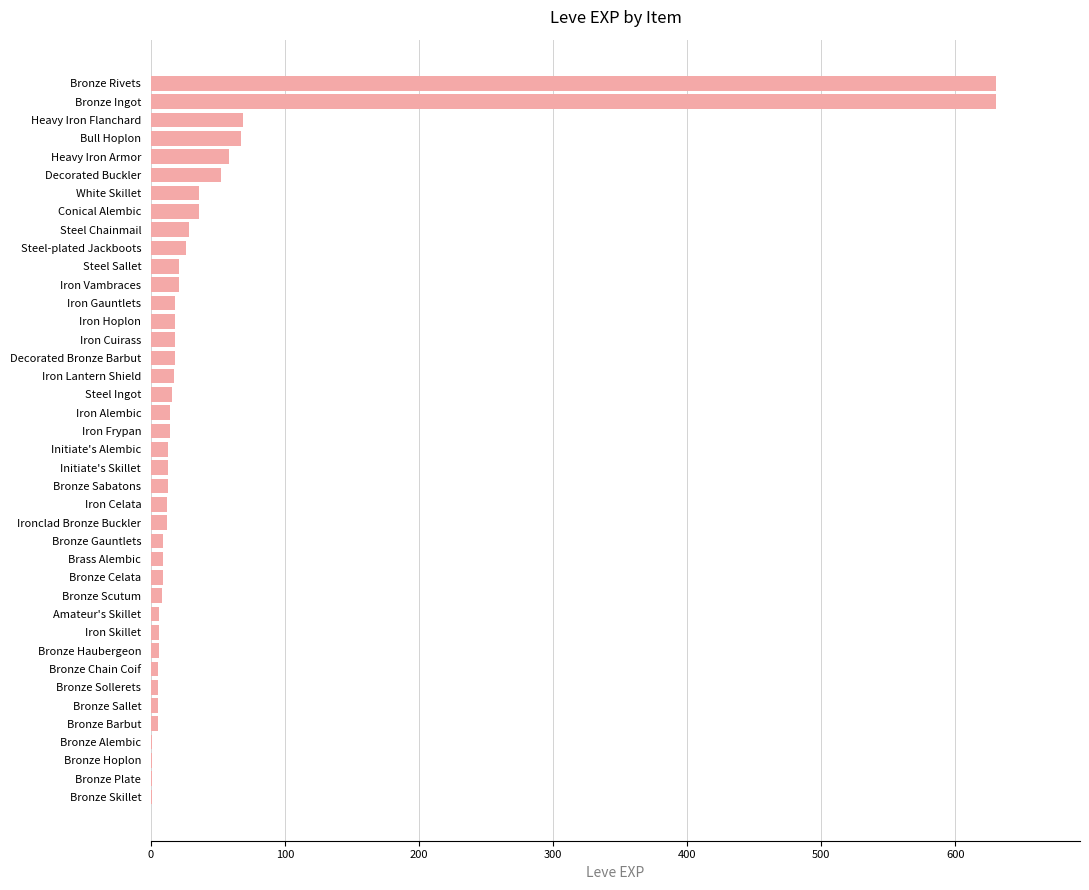

How many categories are shown in the chart?

40